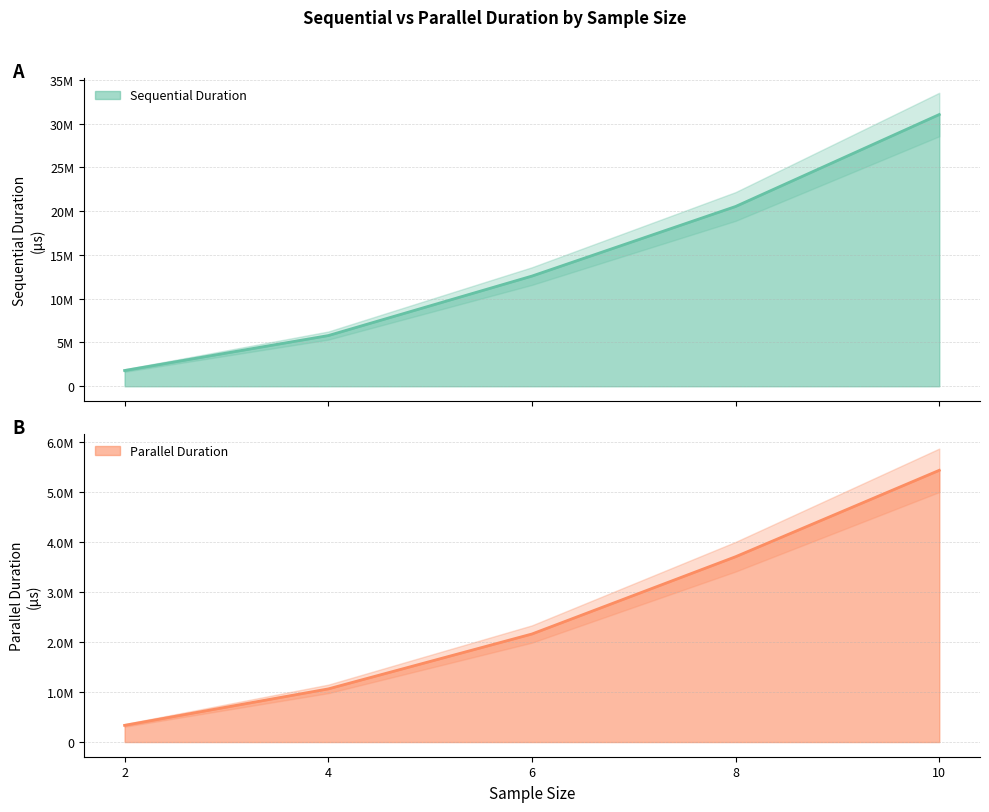

What is the smallest value displayed?

334107.6